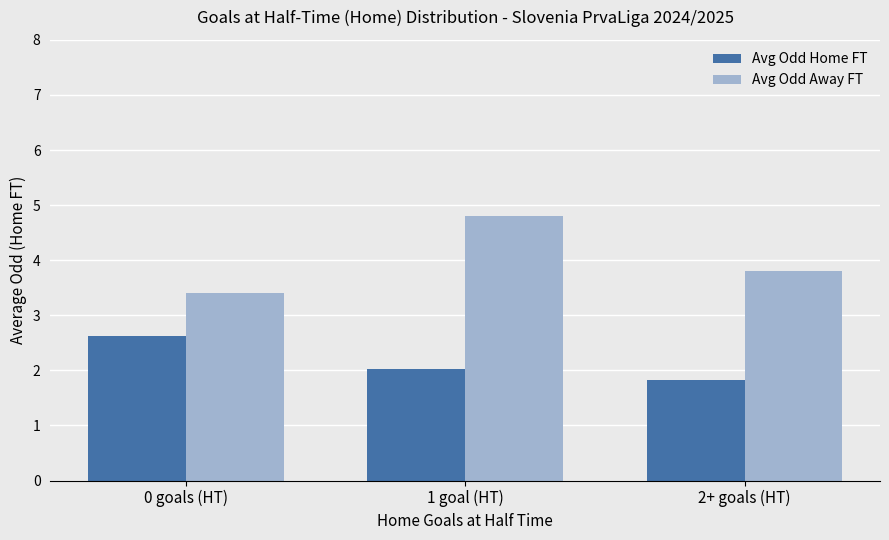

Which label corresponds to the largest value in the chart?

1 goal (HT)